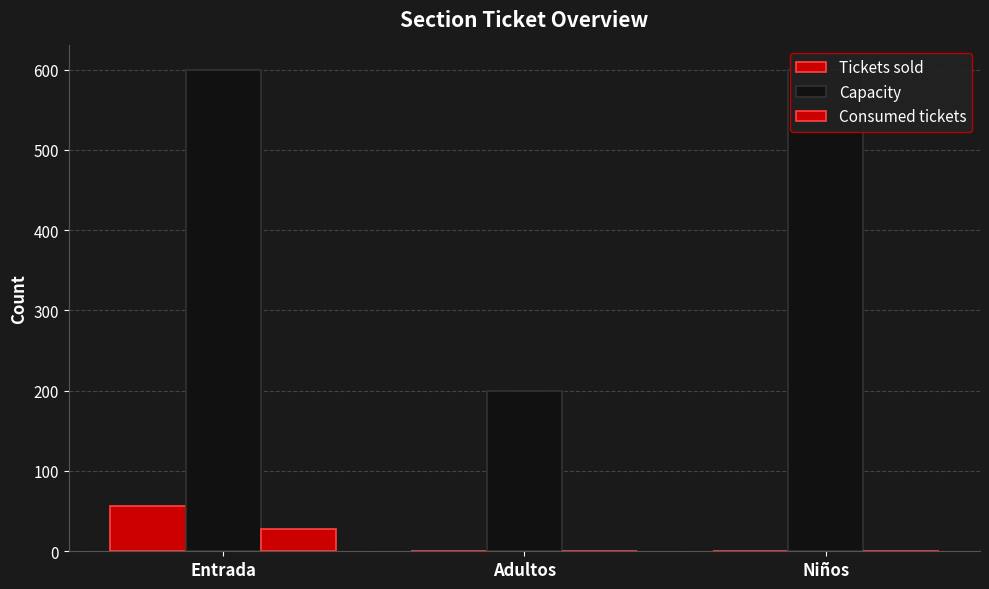

What are all the series names shown in the legend?

Tickets sold, Capacity, Consumed tickets